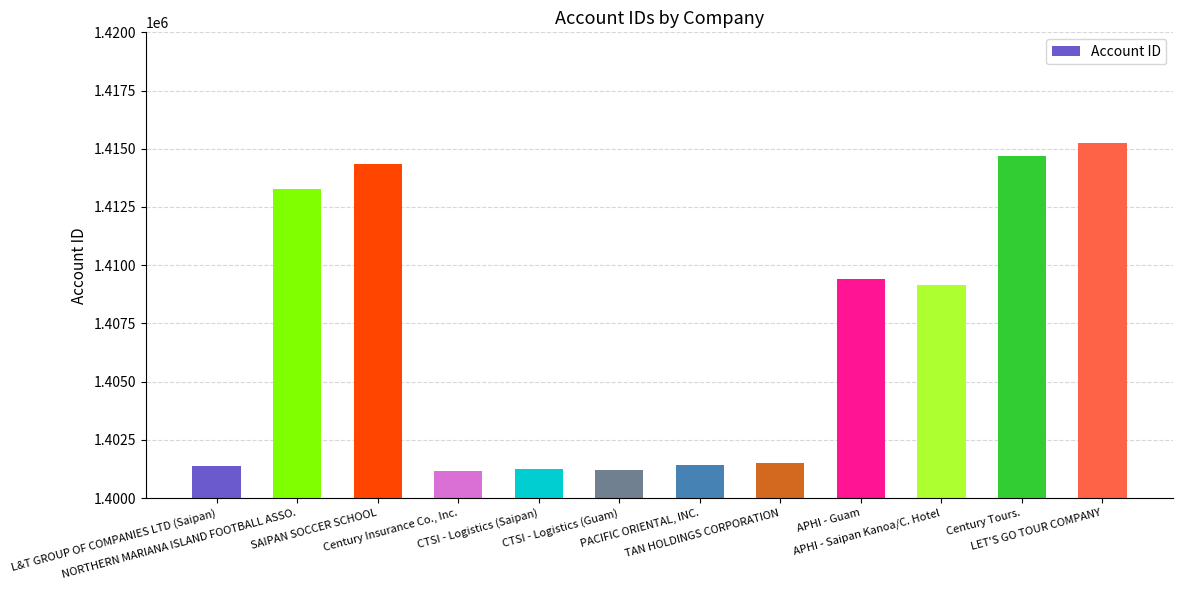

How many data points does each series have?

12